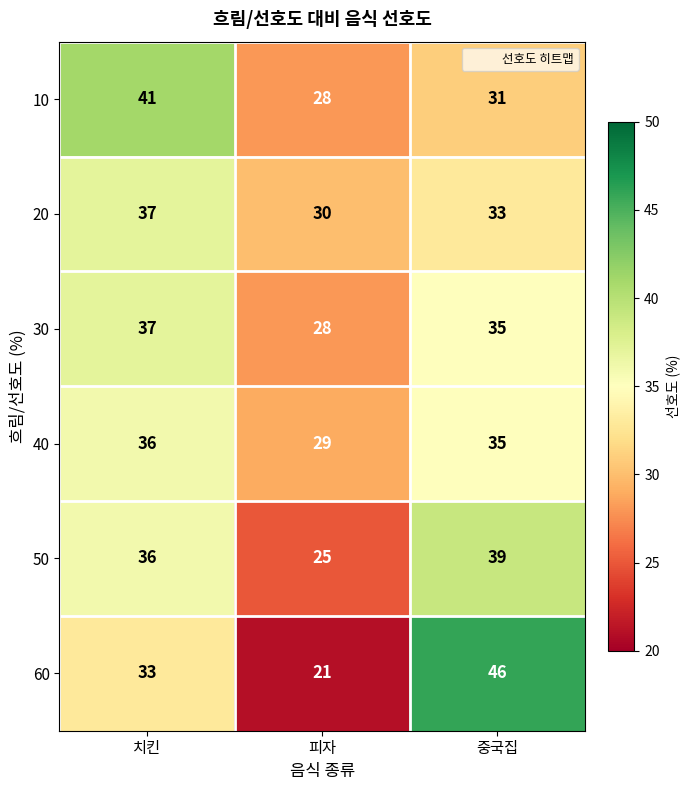

At which label is 30 closest to 32?

중국집